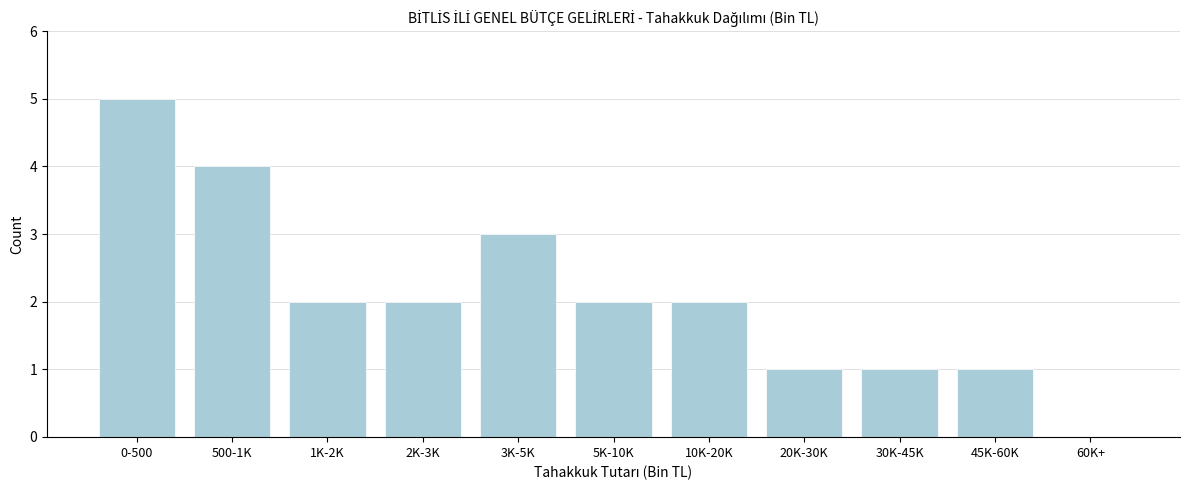

Reading right to left, extract all data points from this chart.

60K+=0	45K-60K=1	30K-45K=1	20K-30K=1	10K-20K=2	5K-10K=2	3K-5K=3	2K-3K=2	1K-2K=2	500-1K=4	0-500=5